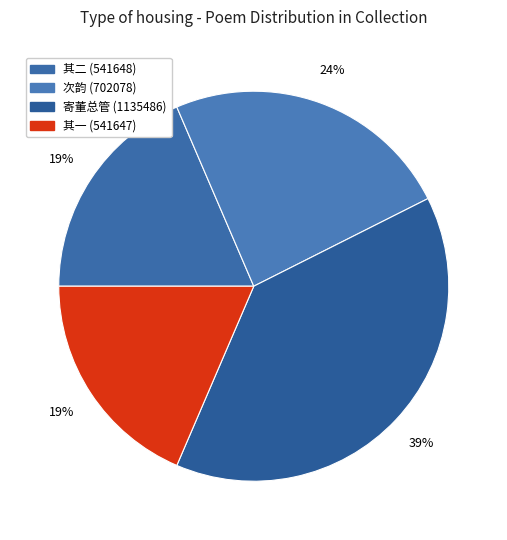

Is there a majority slice in this chart?

No